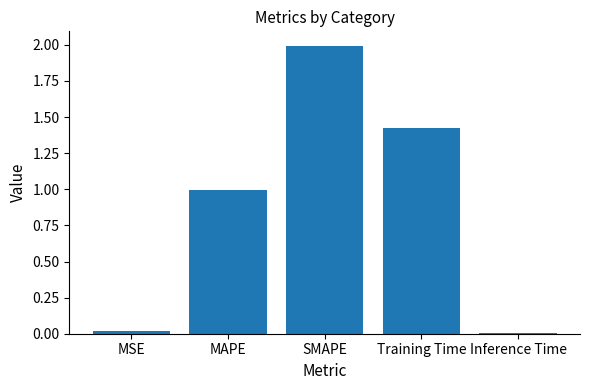

What is the difference between the maximum and minimum values?

2.0